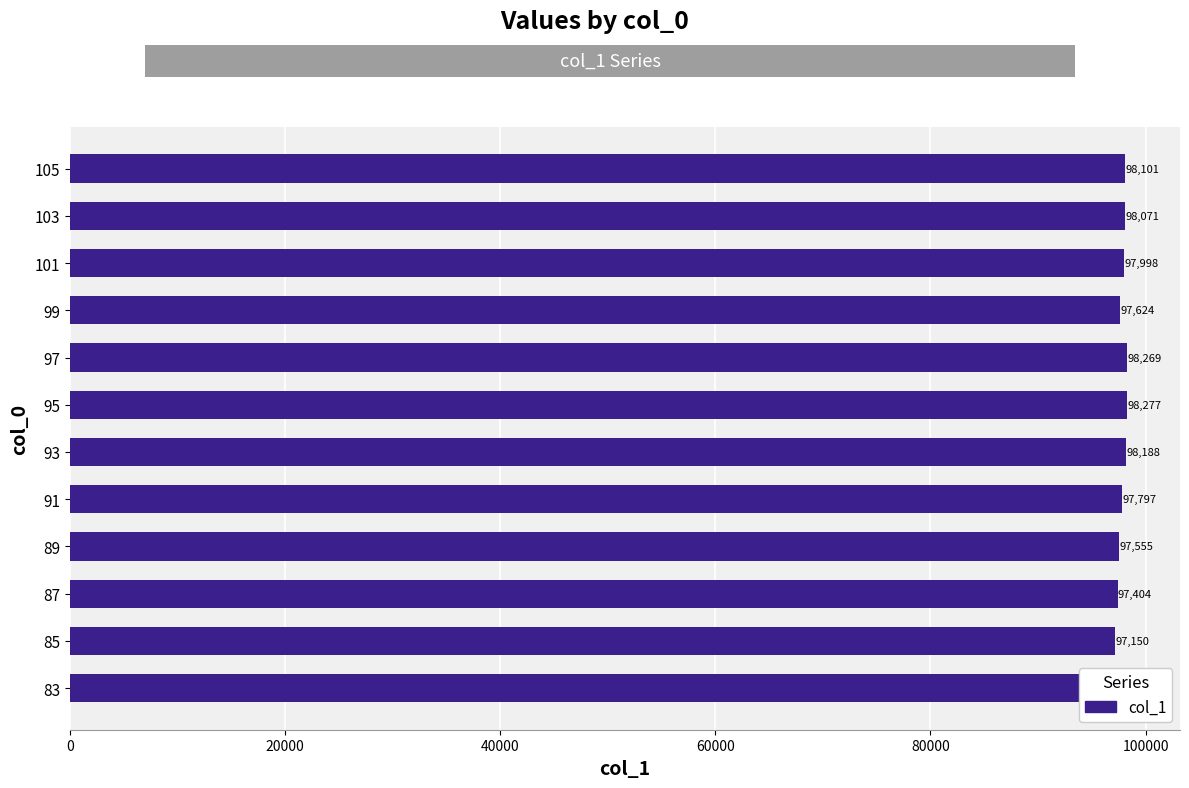

Reading right to left, transcribe all the data shown in this chart.

98101.2	98070.6	97997.6	97623.8	98269.5	98276.8	98187.8	97796.9	97554.8	97403.8	97149.9	96956.4